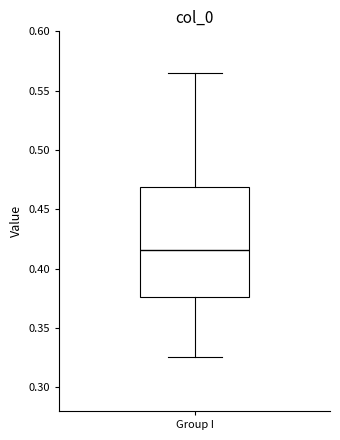

Where is the lower edge of the box for Group I on the y-axis? The values are not printed on the chart, so give them approximately, as read against the axis.

0.375